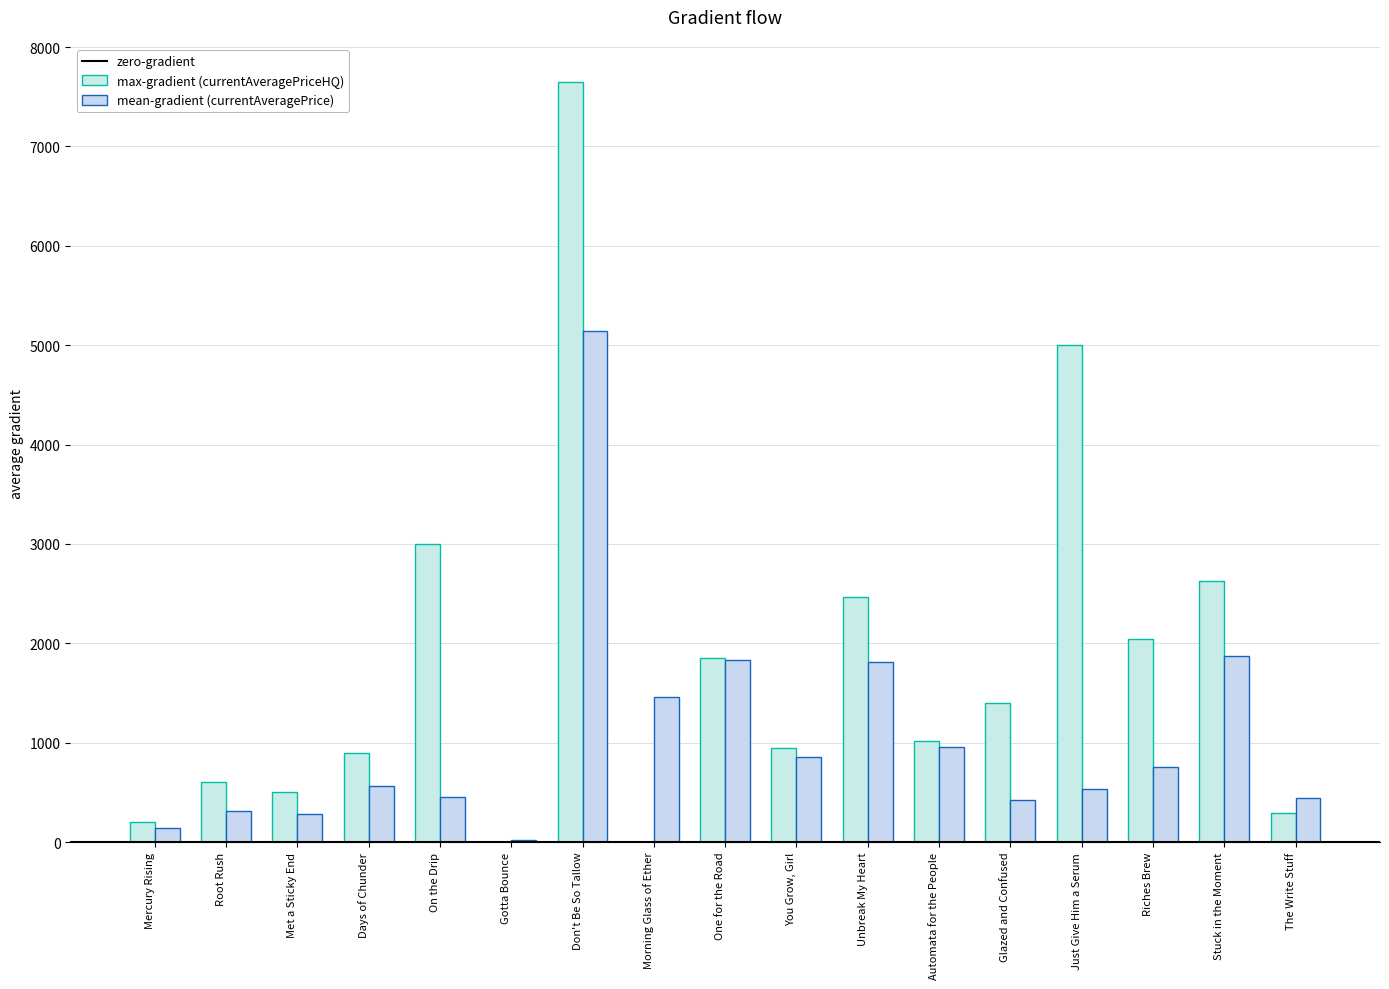

Does the chart contain stacked bars?

No